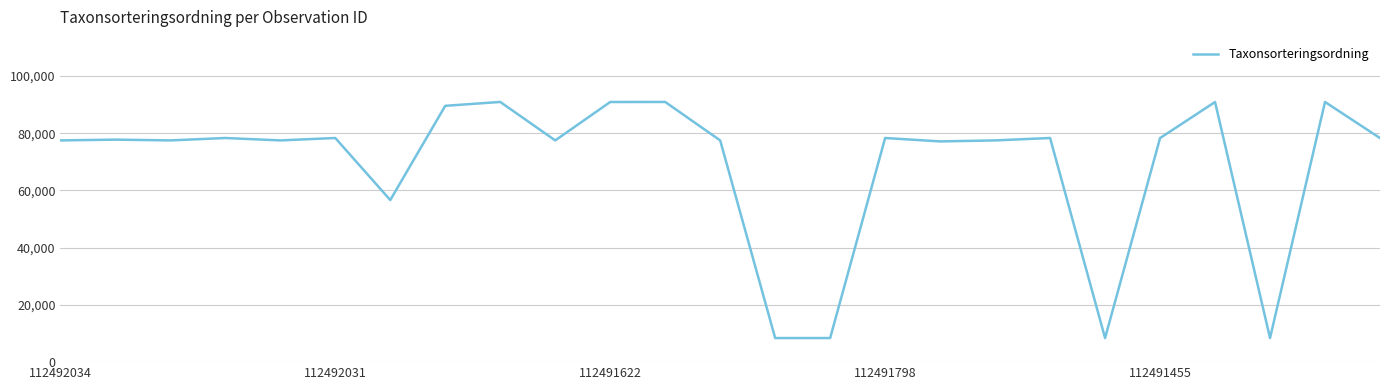

What is the maximum value shown in the chart?

90945